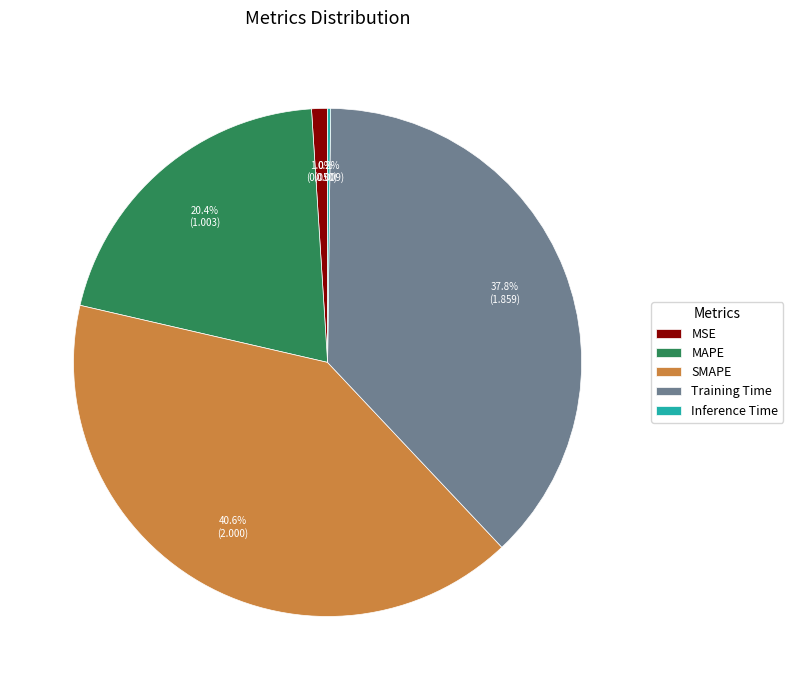

Which category has the biggest portion of the pie?

SMAPE